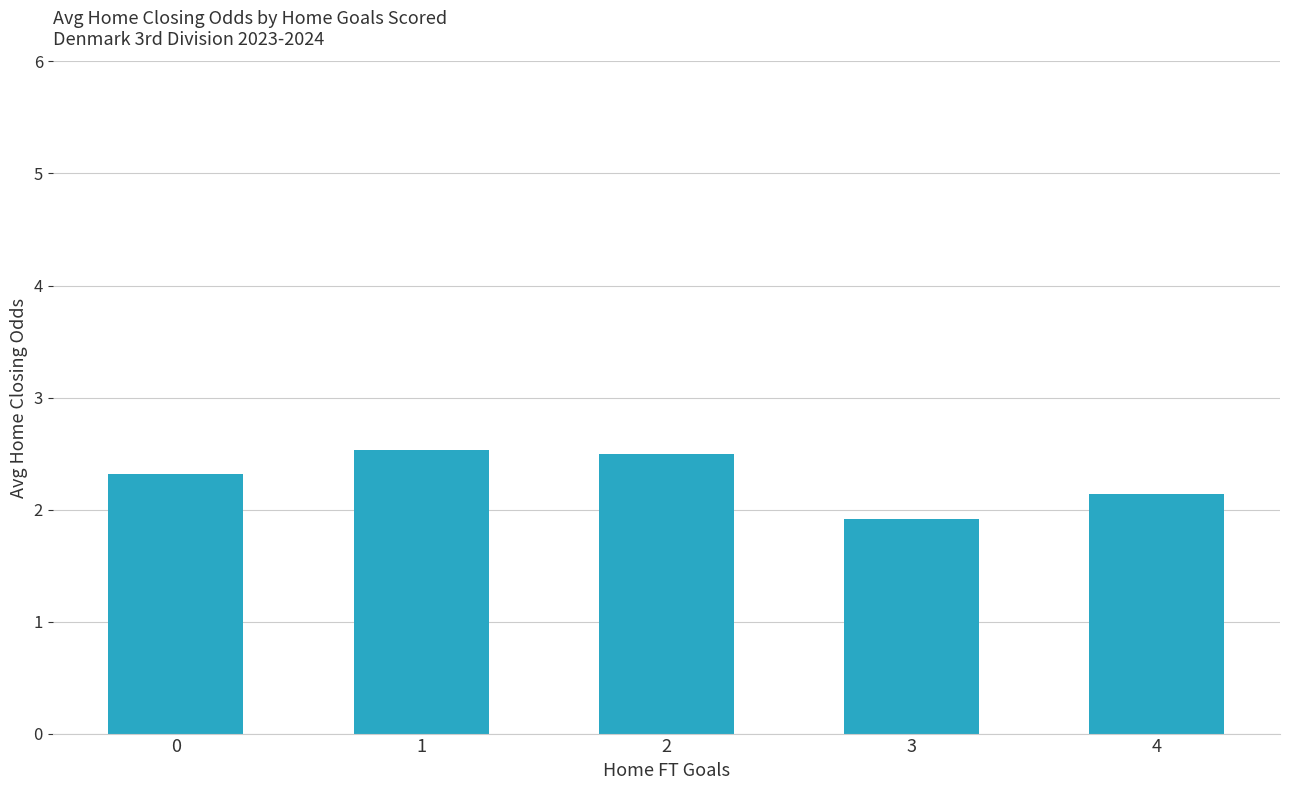

Reading left to right, what are all the values shown in this chart?

0=2.3	1=2.5	2=2.5	3=1.9	4=2.1